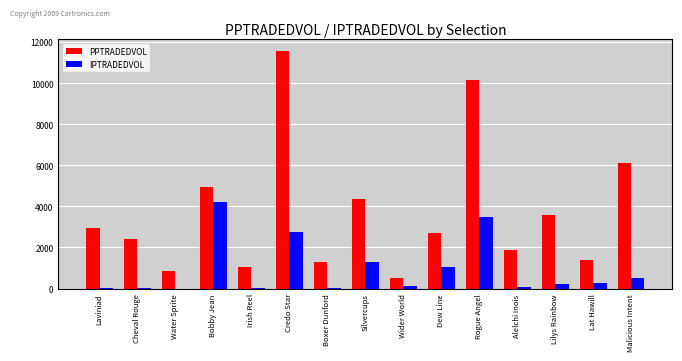

What is the sum of all IPTRADEDVOL values?

14024.2